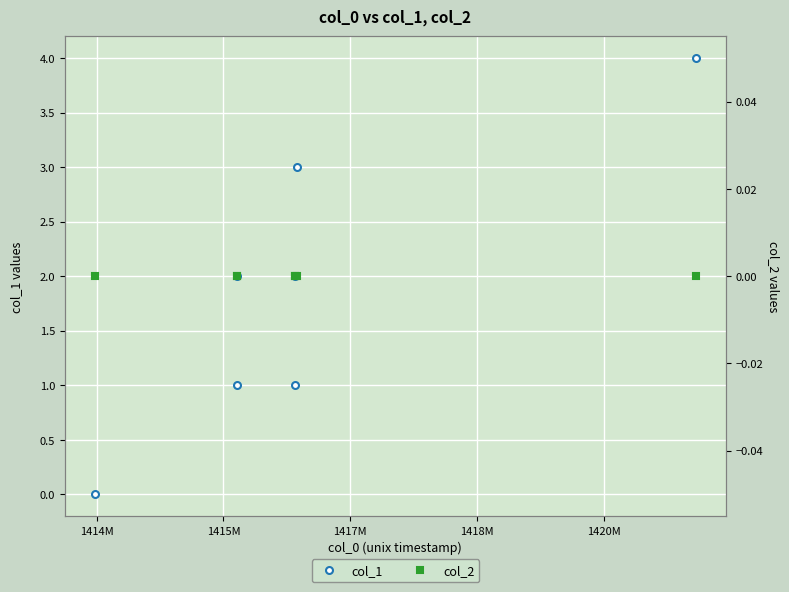

The col_2 series shows 0 at 1414M. True or false?

True